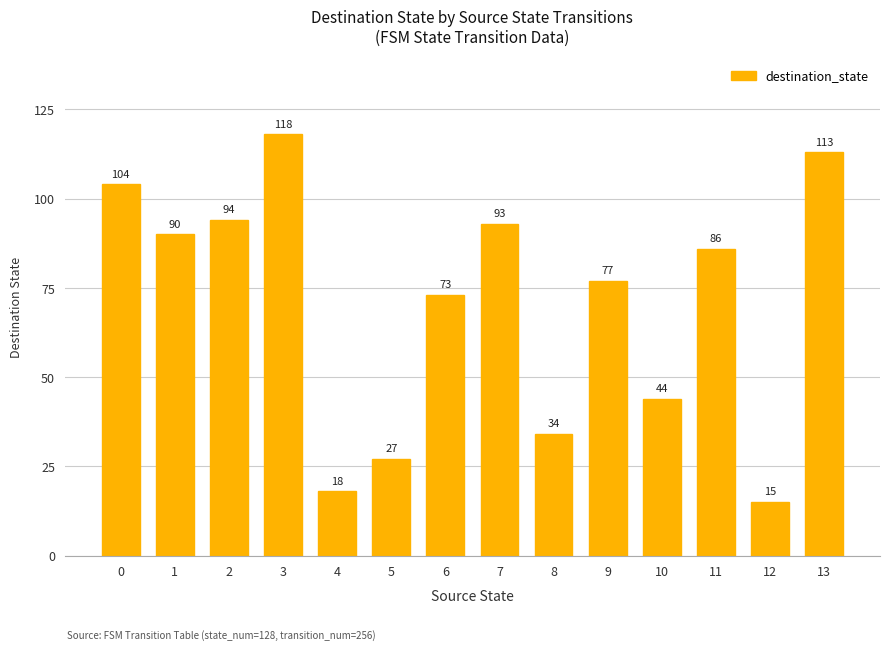

Does the chart contain any negative values?

No